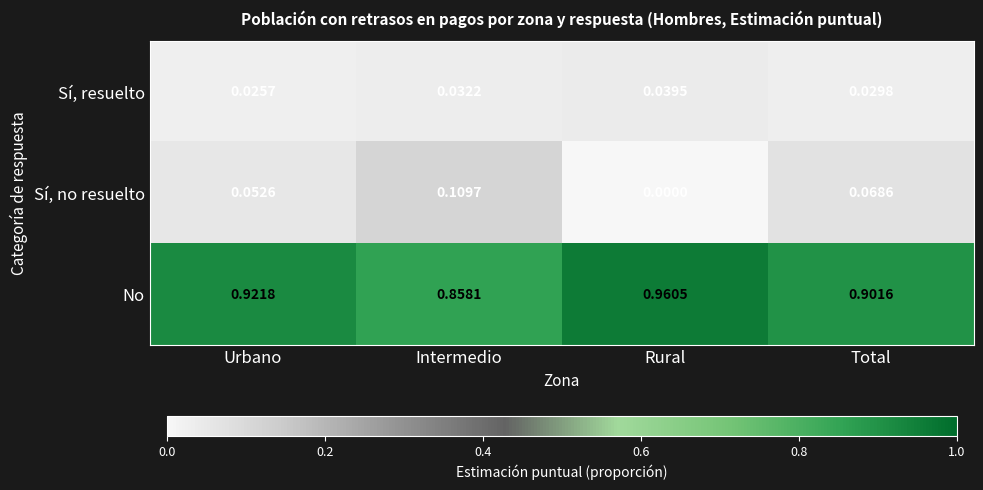

At which label does No reach its peak?

Rural